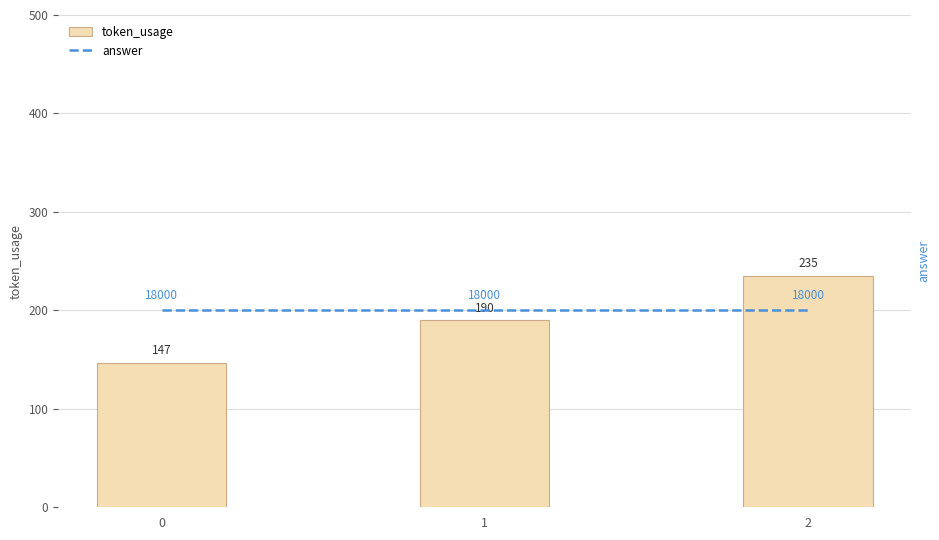

True or false: answer has a value of 24460 at 0.

False